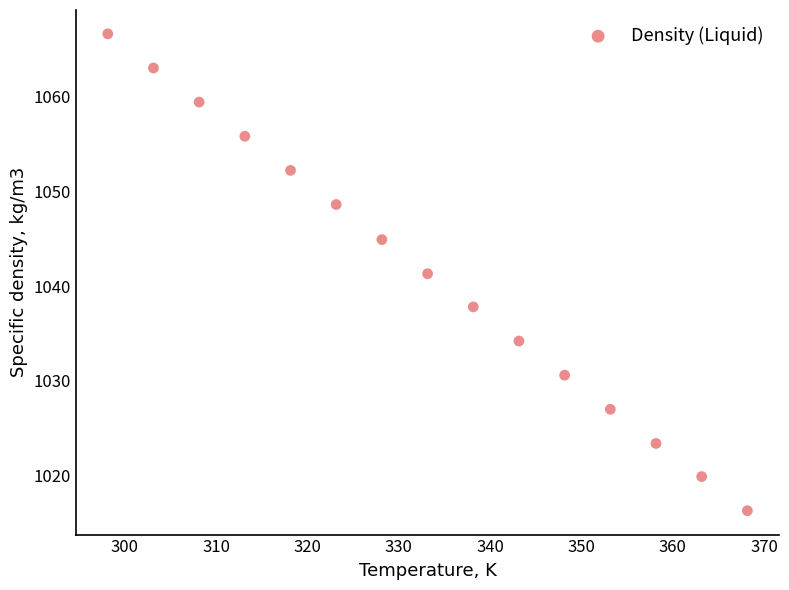

What is the range of X values (max minus min)?

70.0